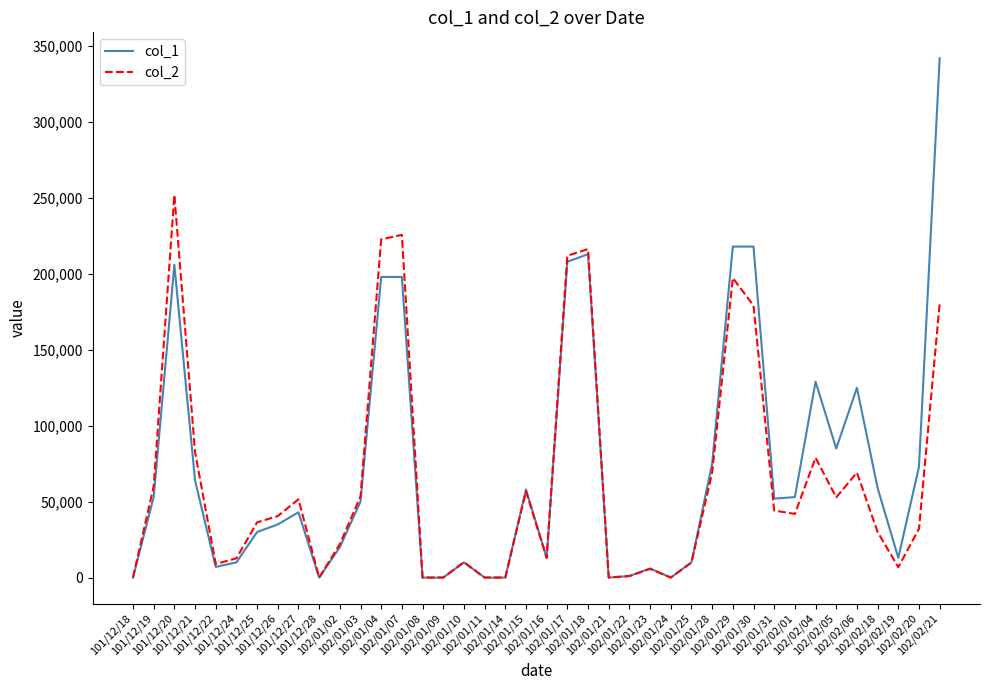

Where is the first local maximum for col_2?

101/12/20